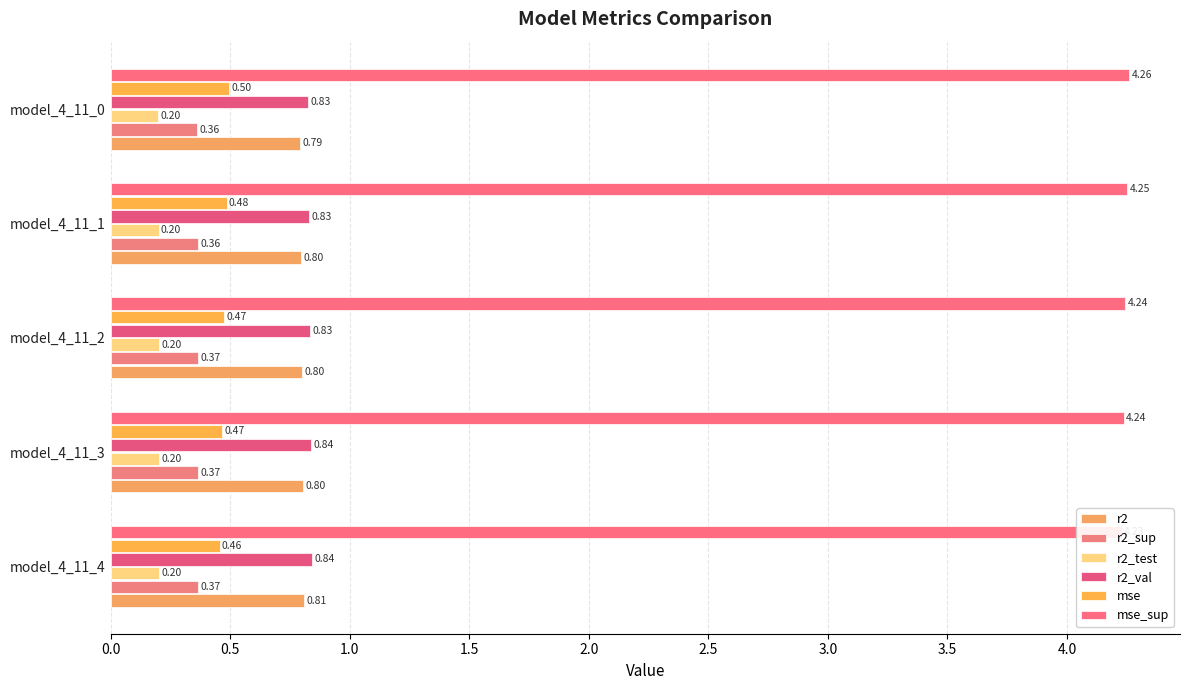

What is the spread (max minus min) of values at 0.0?

4.0